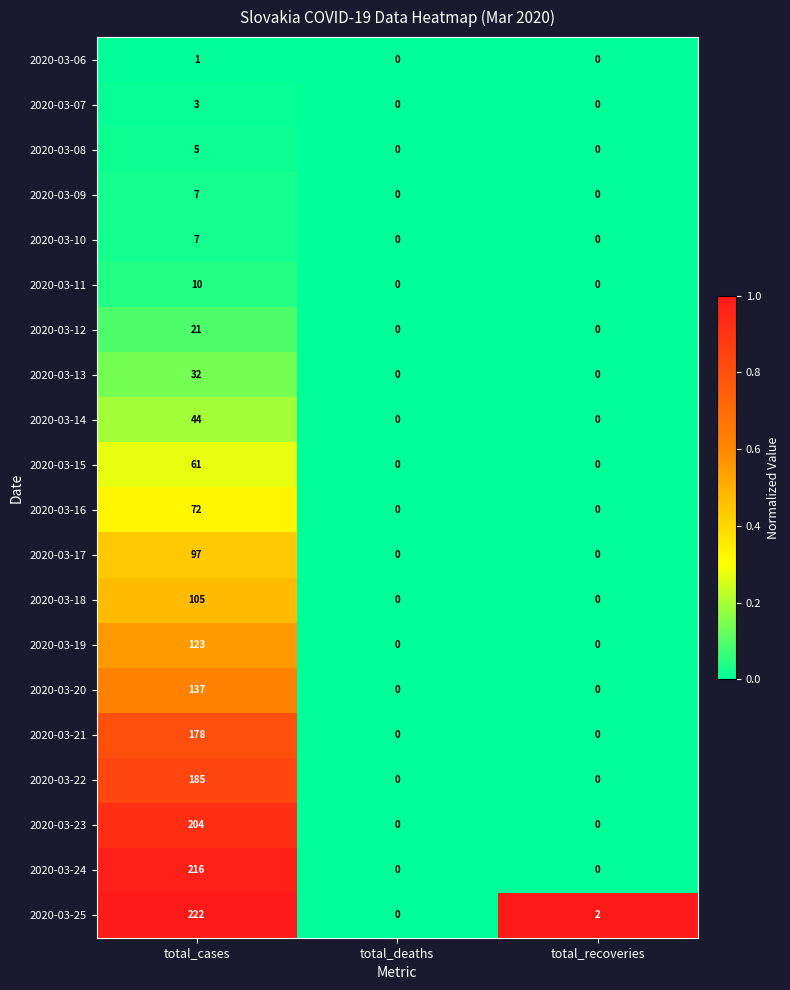

Which series changed the most between total_deaths and total_recoveries?

2020-03-25